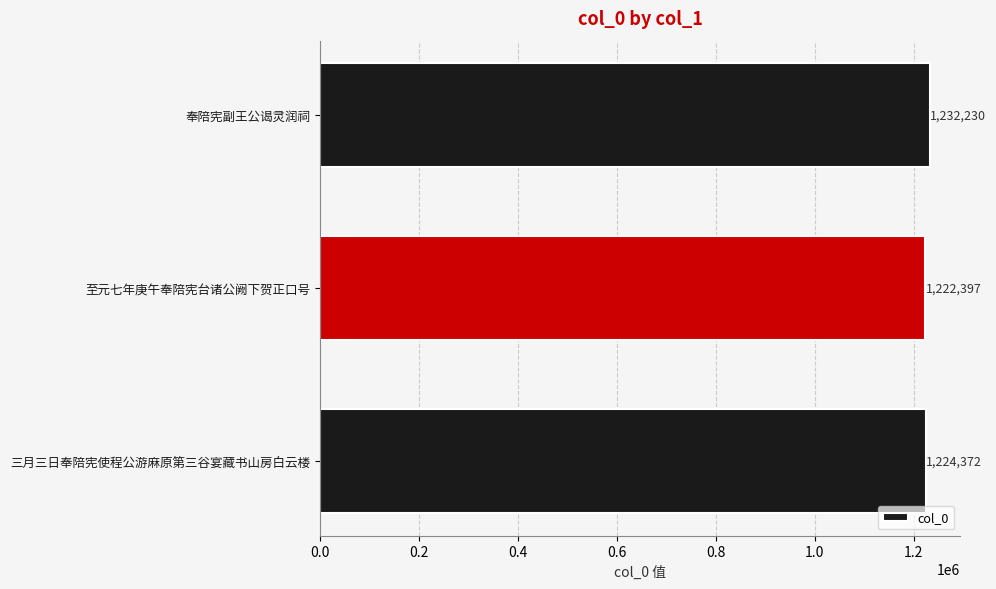

How many data points are less than 1224372?

1